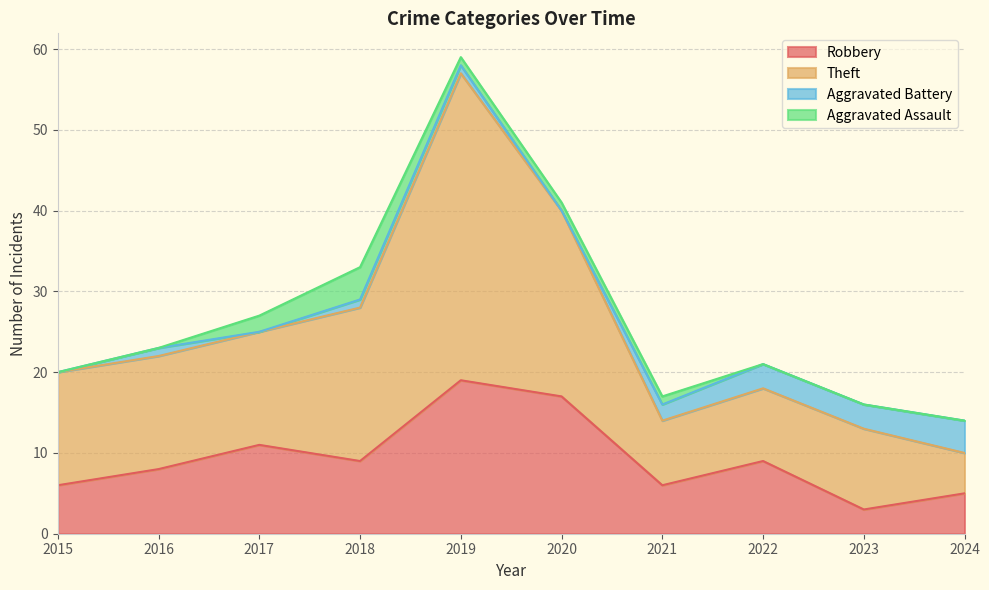

True or false: Robbery and Theft intersect in this chart.

False